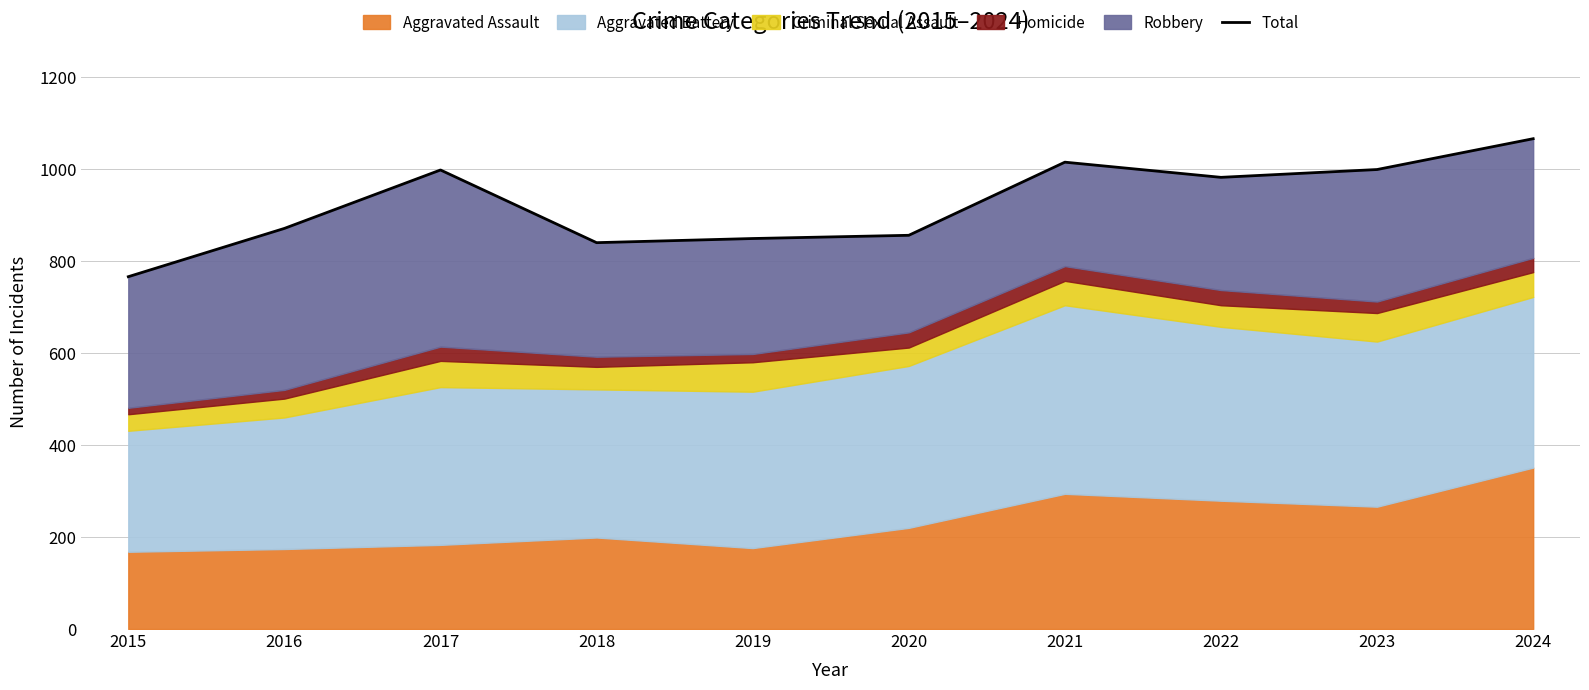

What is the smallest value displayed?

766